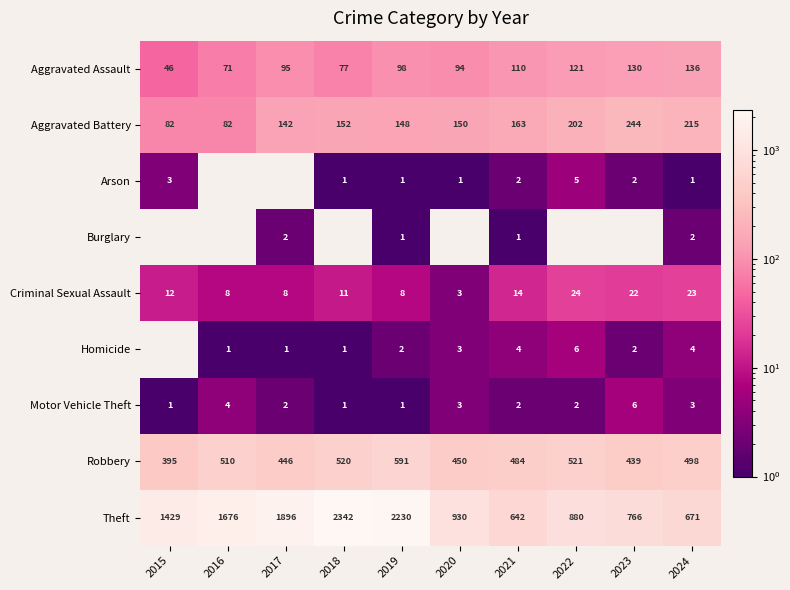

The value of Robbery at 2016 is 803. True or false?

False